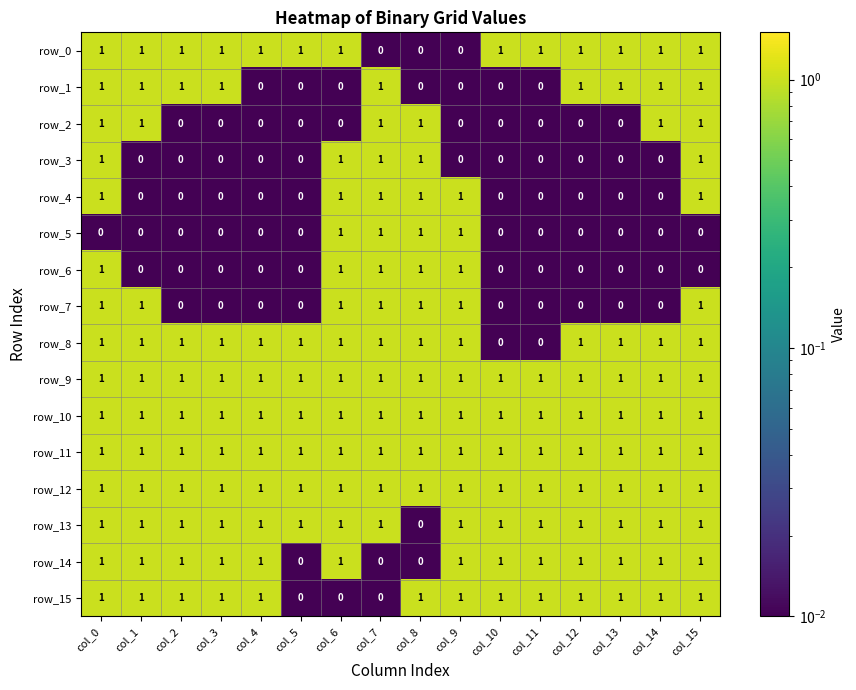

At how many categories does at least one series exceed 0?

16